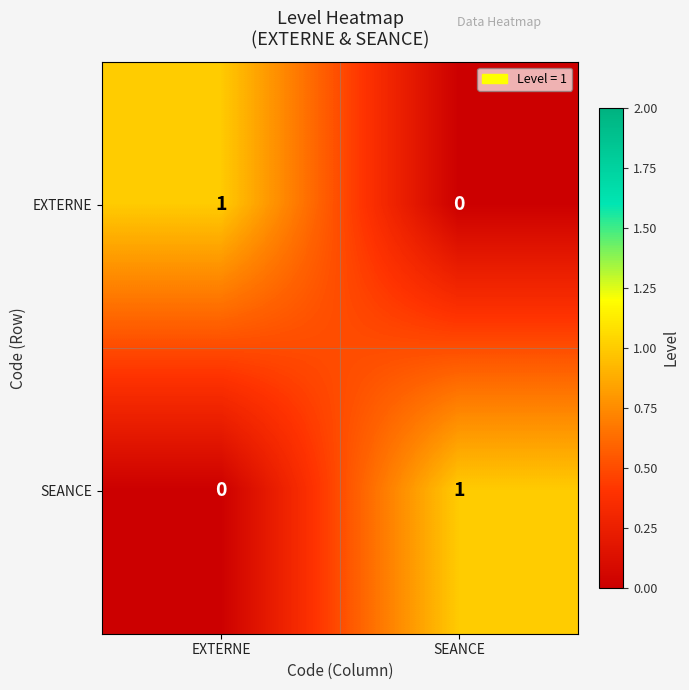

At which label is SEANCE closest to 0?

EXTERNE